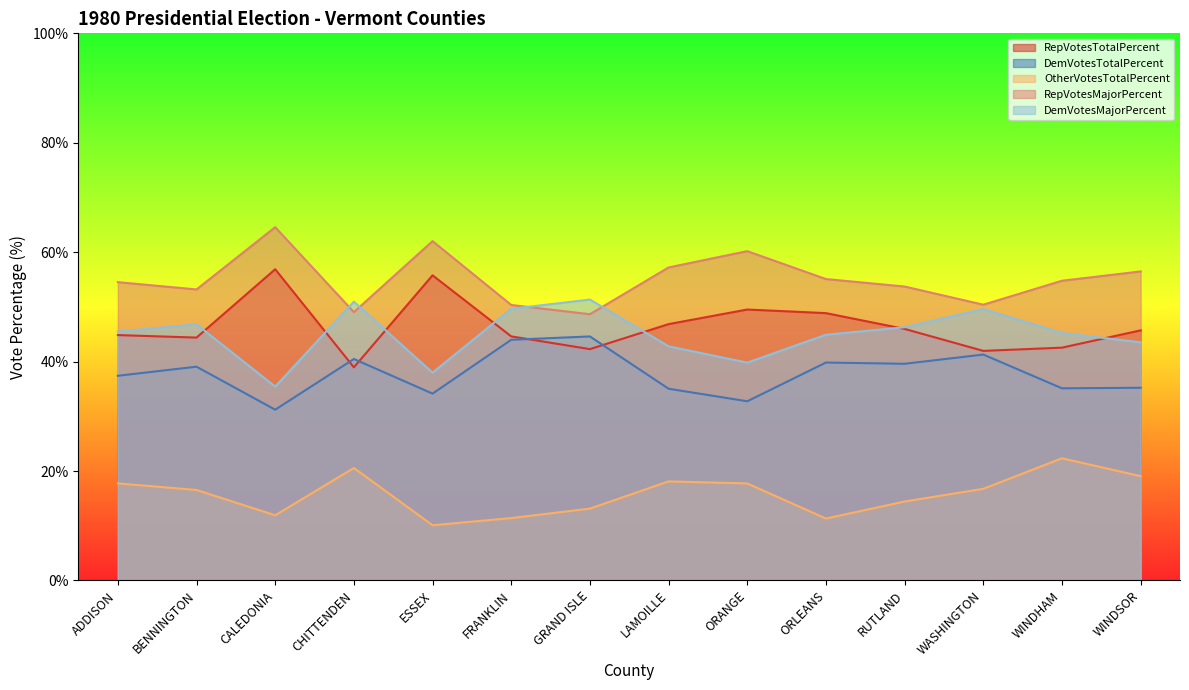

What position from the right is WASHINGTON?

3